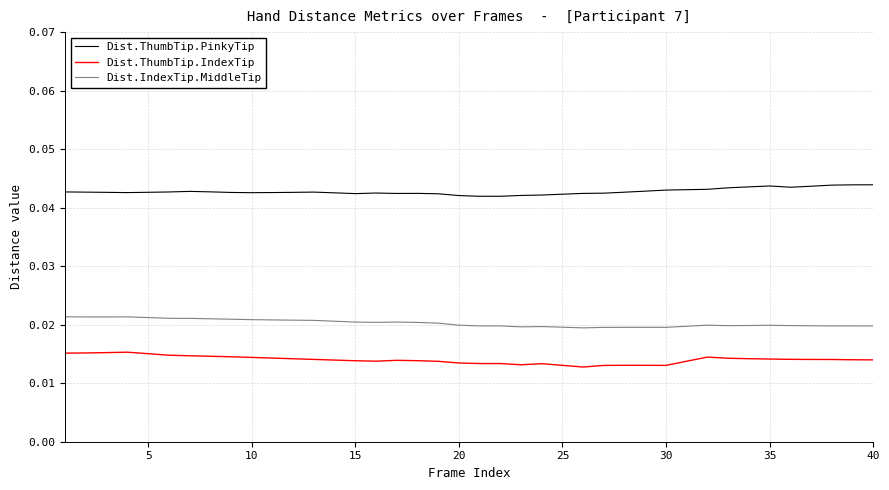

True or false: Dist.ThumbTip.PinkyTip and Dist.IndexTip.MiddleTip intersect in this chart.

False